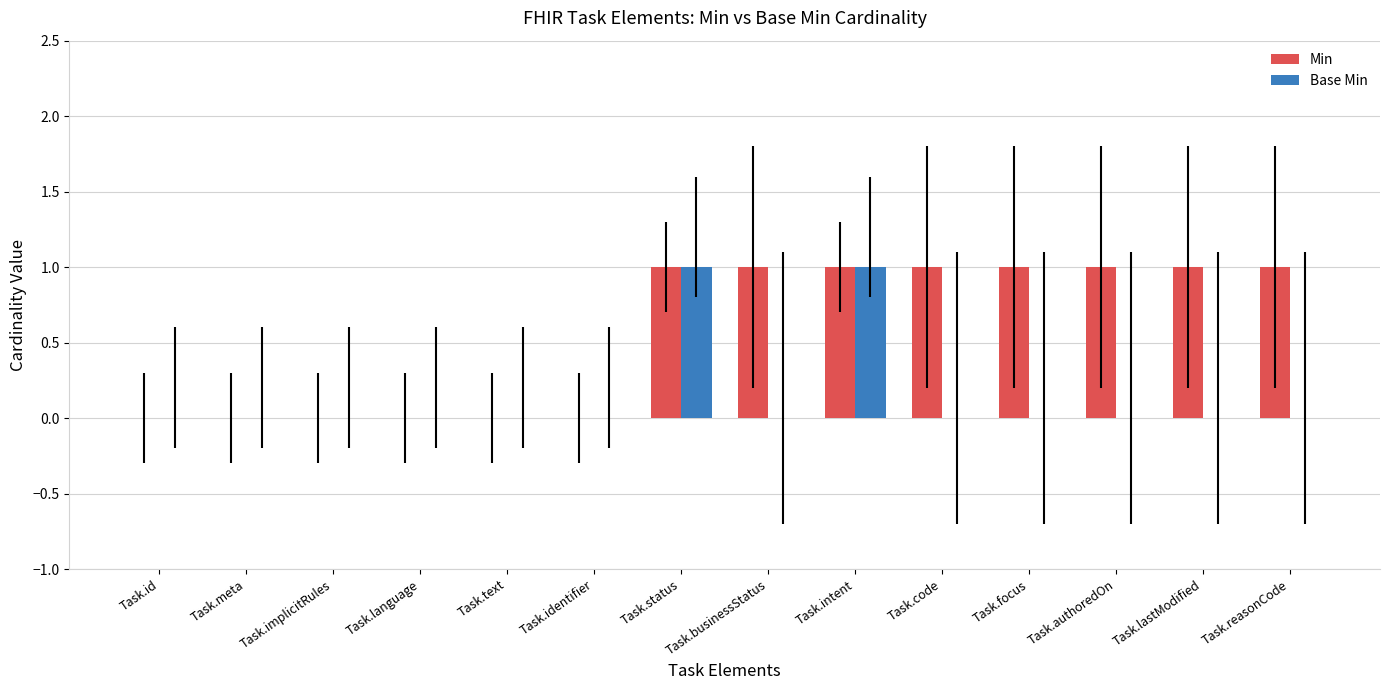

Is it true that Min equals 1 at Task.authoredOn?

True